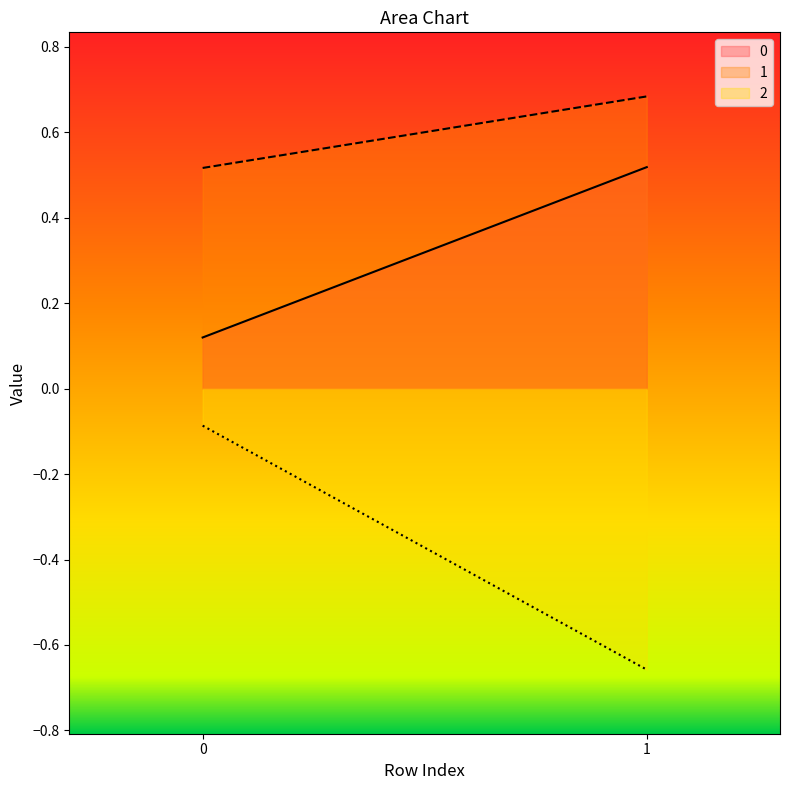

Is the value of 2 at 0 greater than the value of 0 at 0?

No